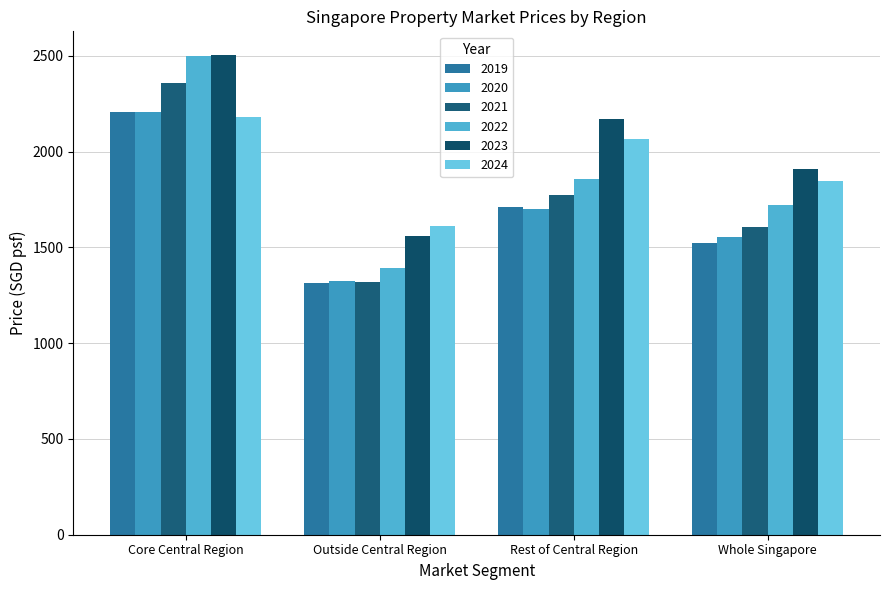

Rank the categories by 2023 value from lowest to highest.

Outside Central Region, Whole Singapore, Rest of Central Region, Core Central Region